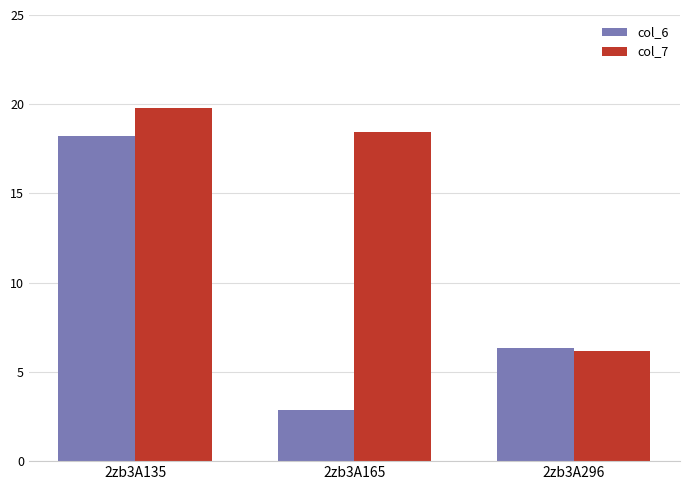

Is it true that col_7 equals 31.5 at 2zb3A135?

False